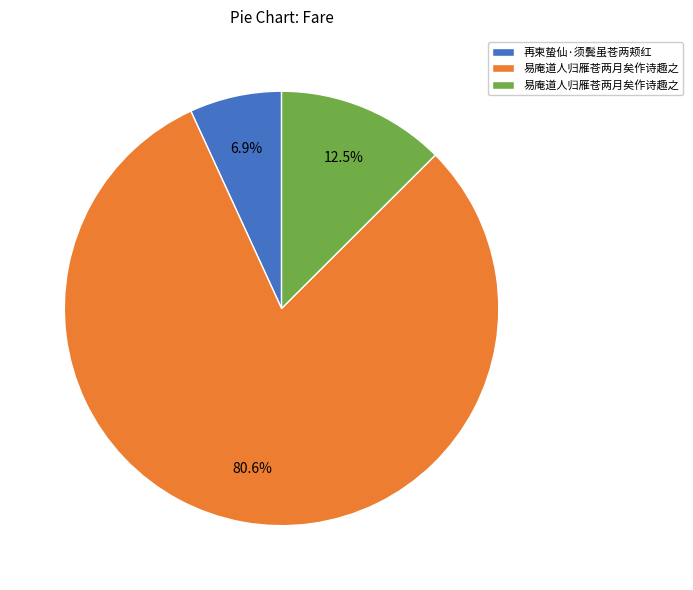

Is there a majority slice in this chart?

Yes